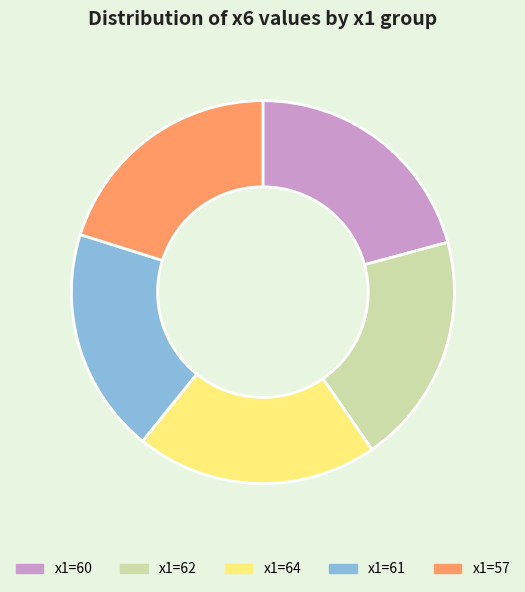

Is there a majority slice in this chart?

No